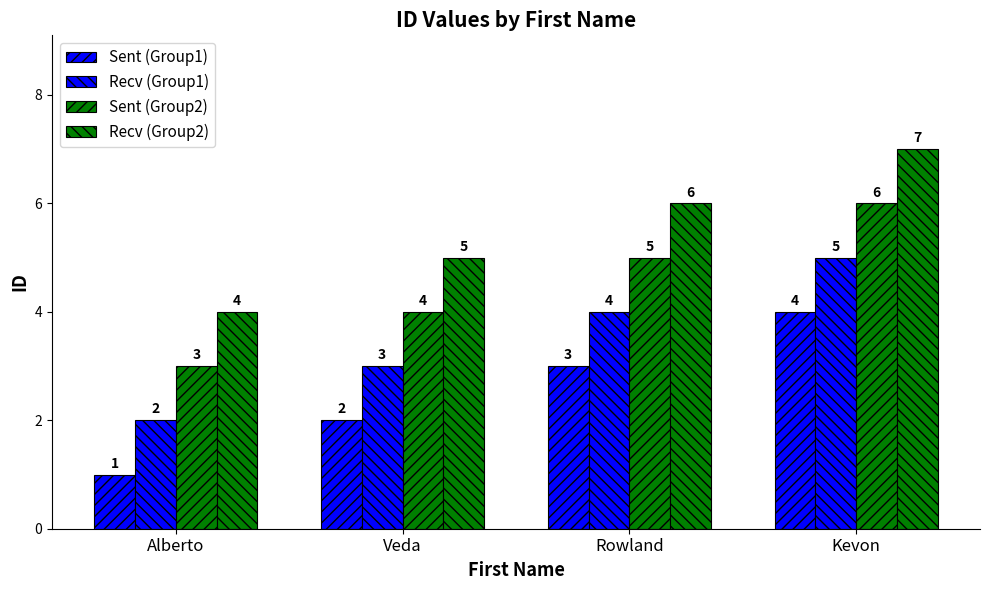

How many values in the Sent (Group1) series are below 3?

2